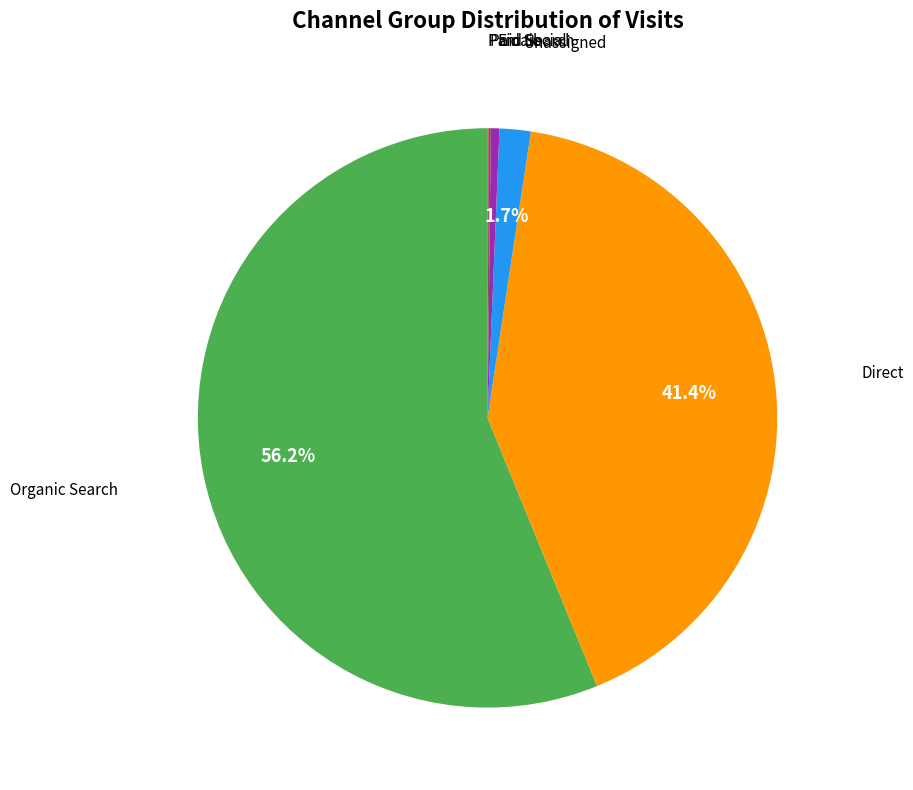

The Unassigned slice represents 8% of the pie. True or false?

False